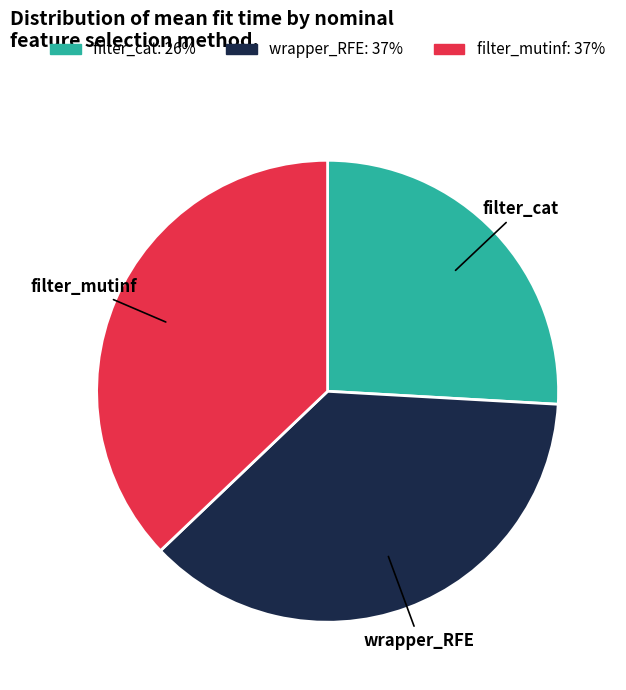

What is the smallest slice in the pie chart?

filter_cat